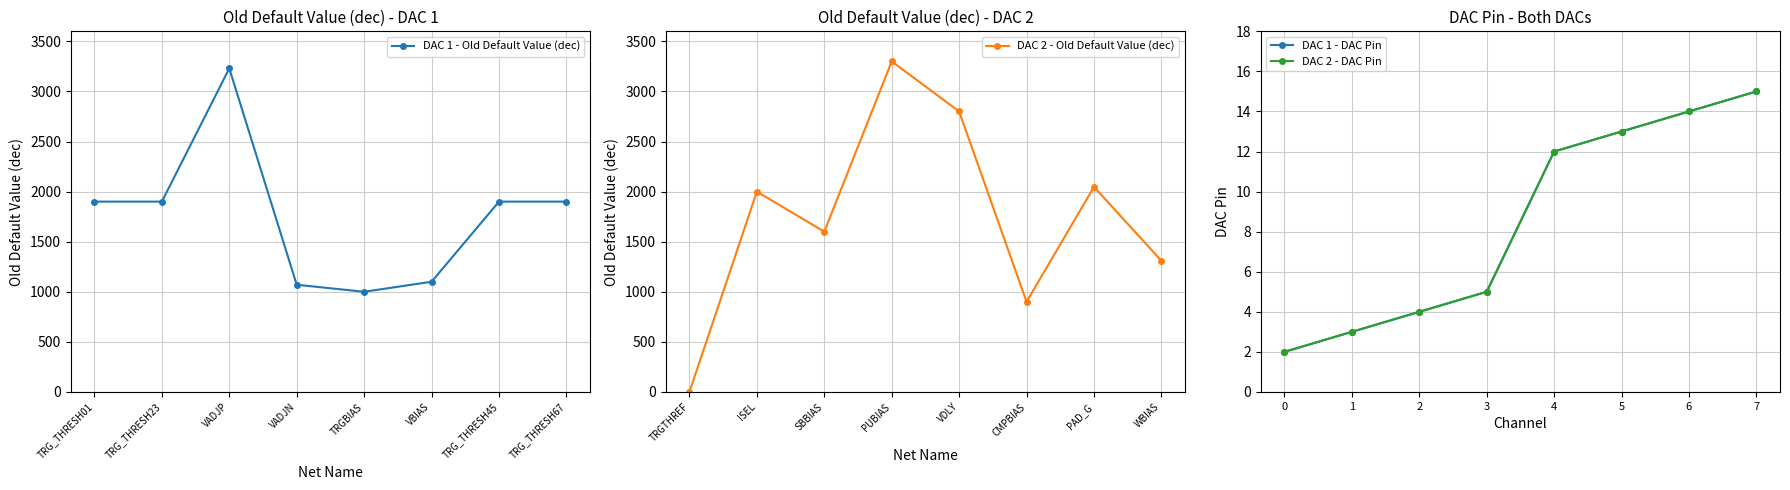

At which label is DAC 1 - Old Default Value (dec) closest to 2115?

TRG_THRESH01